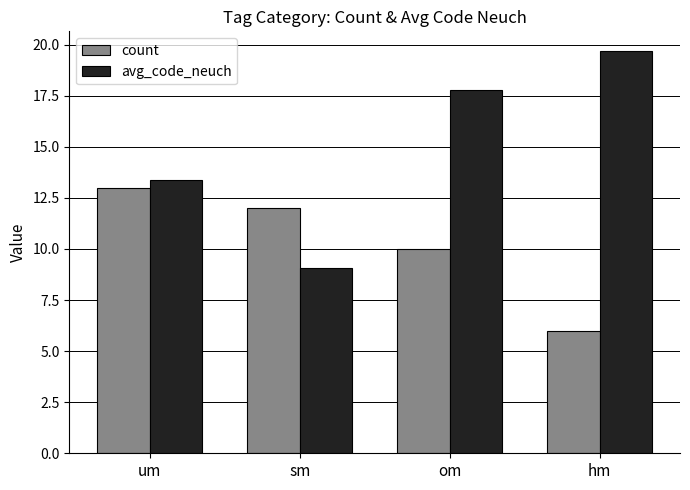

What is the highest value of the avg_code_neuch series?

19.7